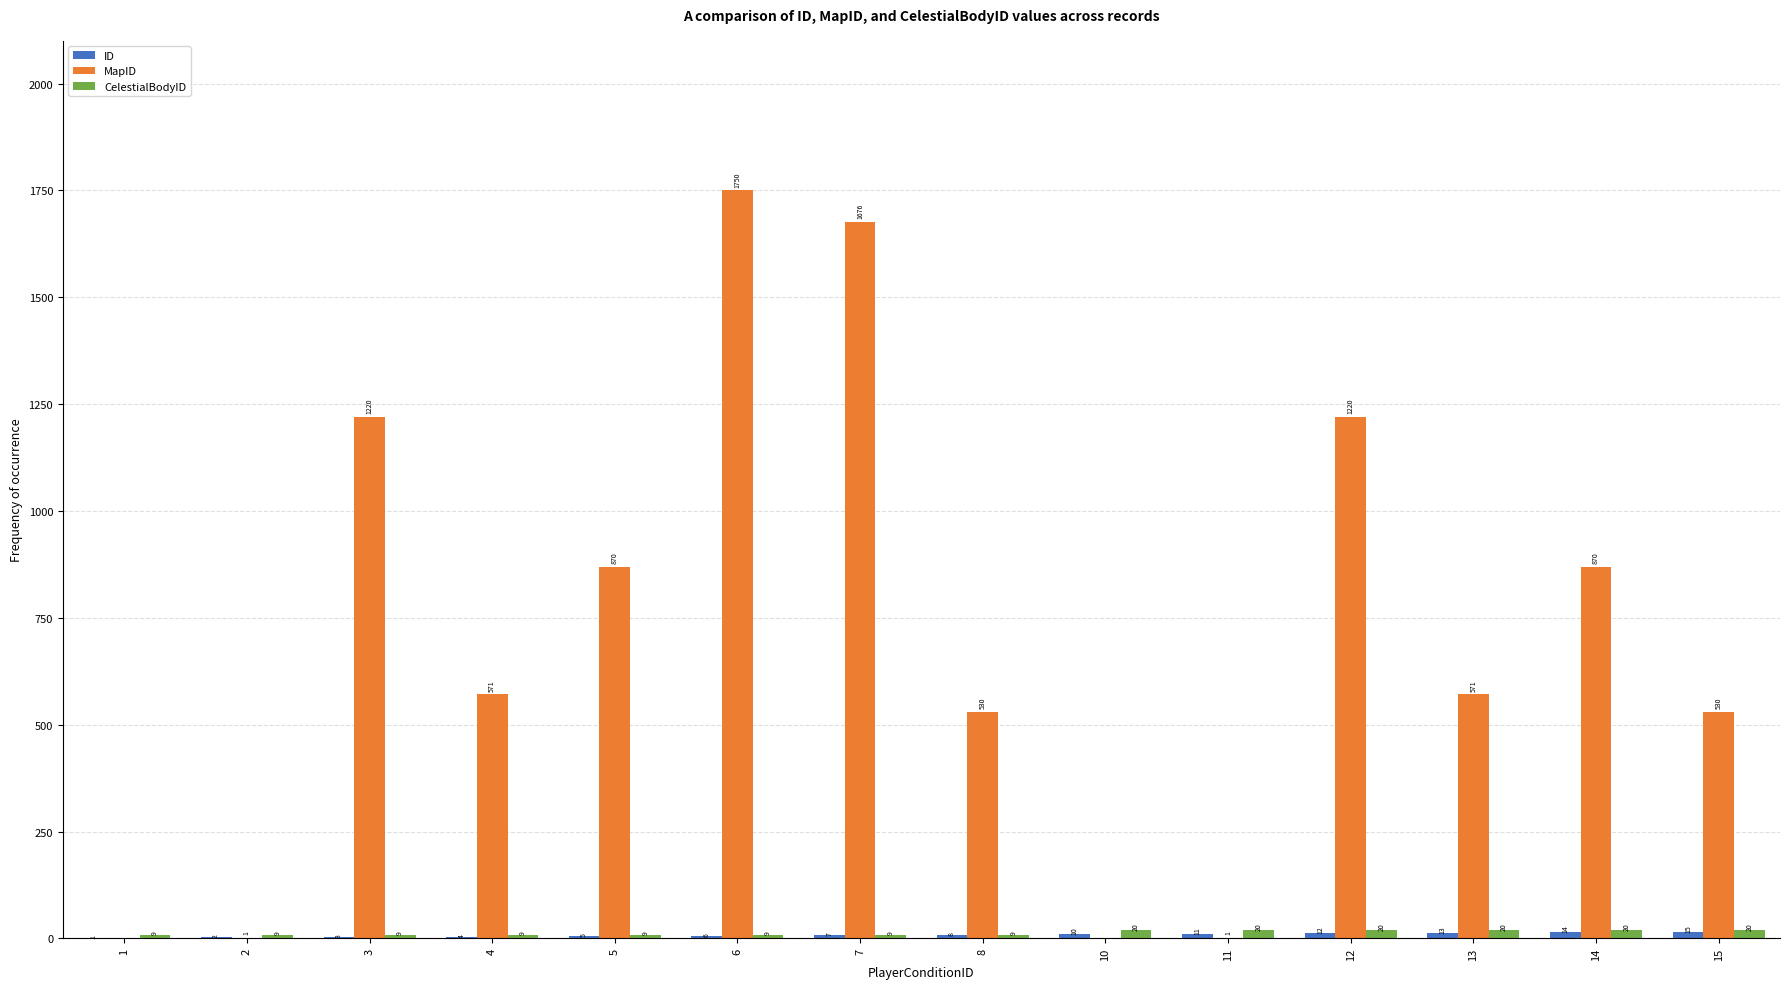

At which category does the chart reach its peak across all series?

6